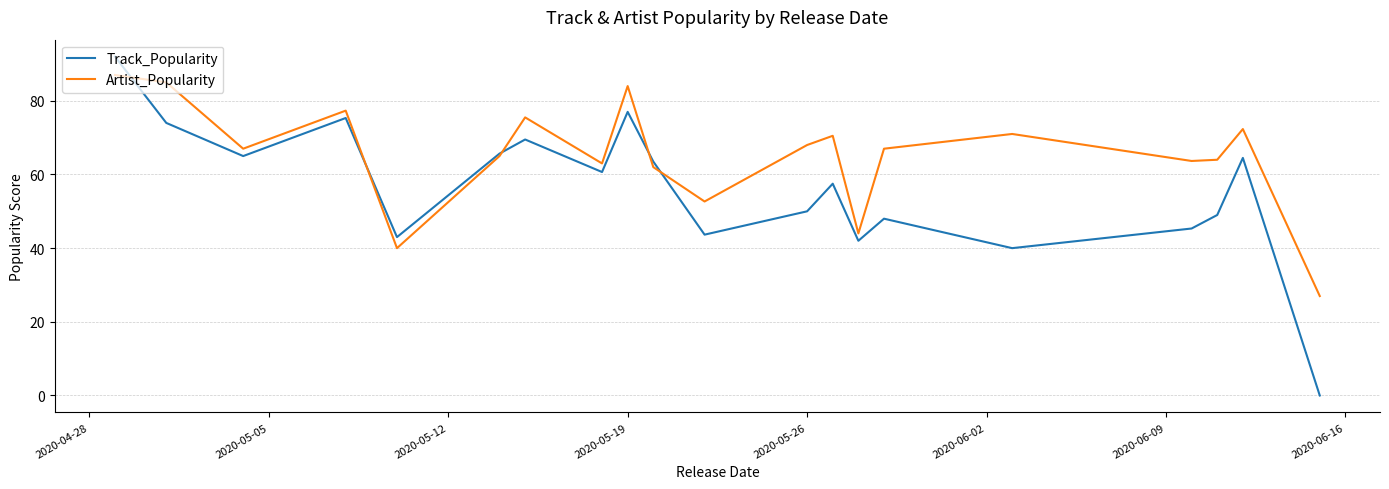

Rank the series by their average value, from lowest to highest.

Track_Popularity, Artist_Popularity